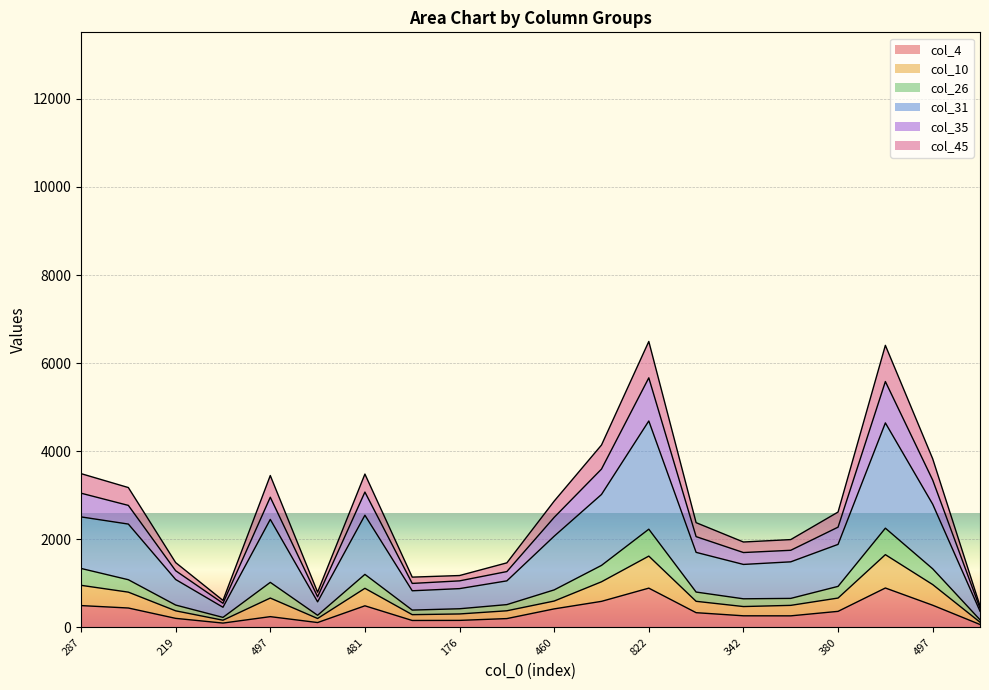

At which category does col_45 reach its first local valley?

91